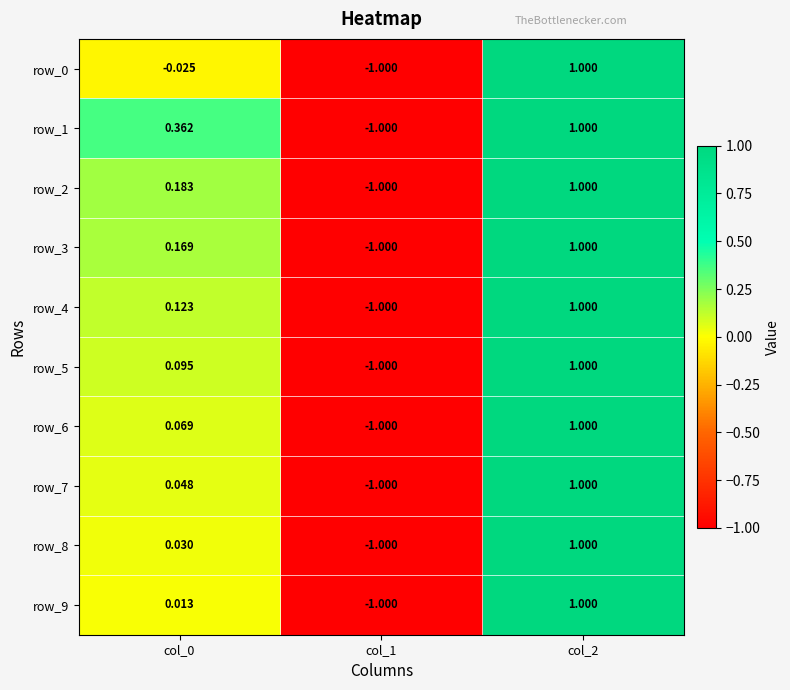

Is the value of row_3 at col_1 greater than the value of row_0 at col_2?

No